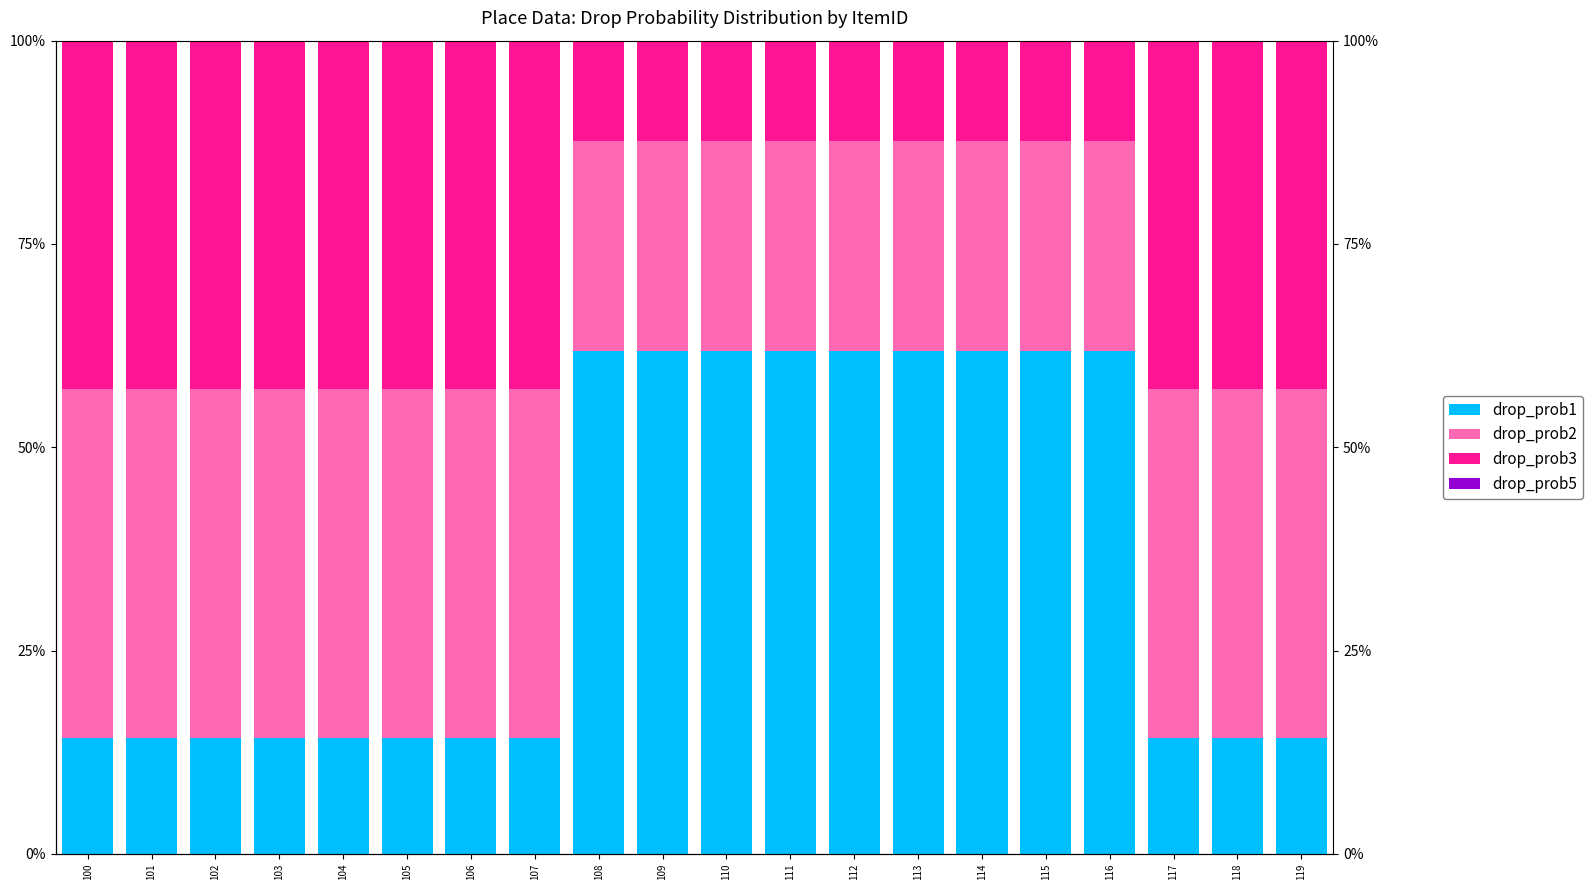

Reading right to left, what are all the values shown in this chart?

drop_prob1: 14.3	14.3	14.3	61.9	61.9	61.9	61.9	61.9	61.9	61.9	61.9	61.9	14.3	14.3	14.3	14.3	14.3	14.3	14.3	14.3
drop_prob2: 42.9	42.9	42.9	25.8	25.8	25.8	25.8	25.8	25.8	25.8	25.8	25.8	42.9	42.9	42.9	42.9	42.9	42.9	42.9	42.9
drop_prob3: 42.9	42.9	42.9	12.4	12.4	12.4	12.4	12.4	12.4	12.4	12.4	12.4	42.9	42.9	42.9	42.9	42.9	42.9	42.9	42.9
drop_prob5: 0.0	0.0	0.0	0.0	0.0	0.0	0.0	0.0	0.0	0.0	0.0	0.0	0.0	0.0	0.0	0.0	0.0	0.0	0.0	0.0